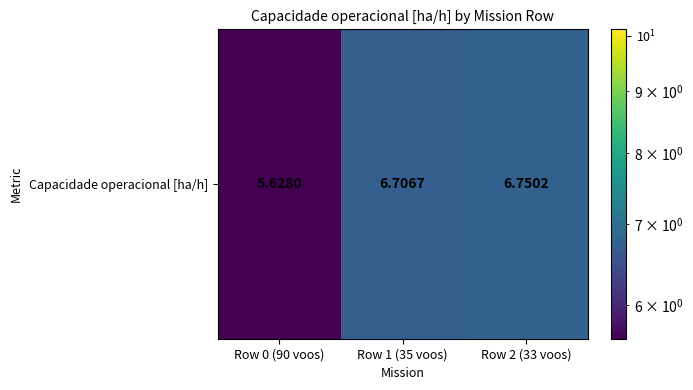

What value does the data have at Row 0 (90 voos)?

5.6